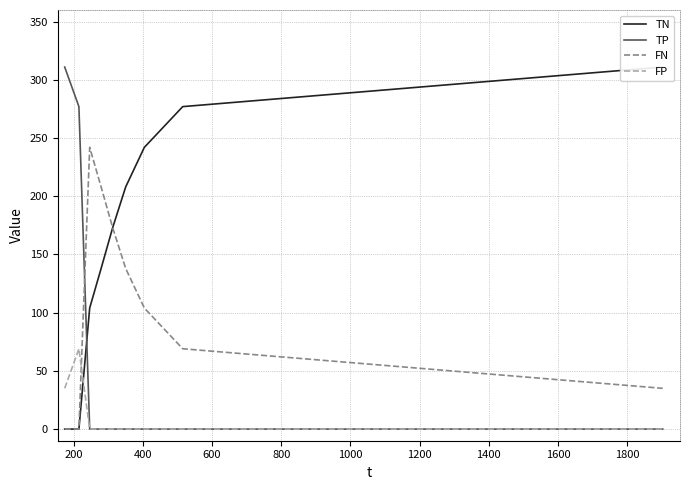

True or false: FP and FN cross at least once.

True